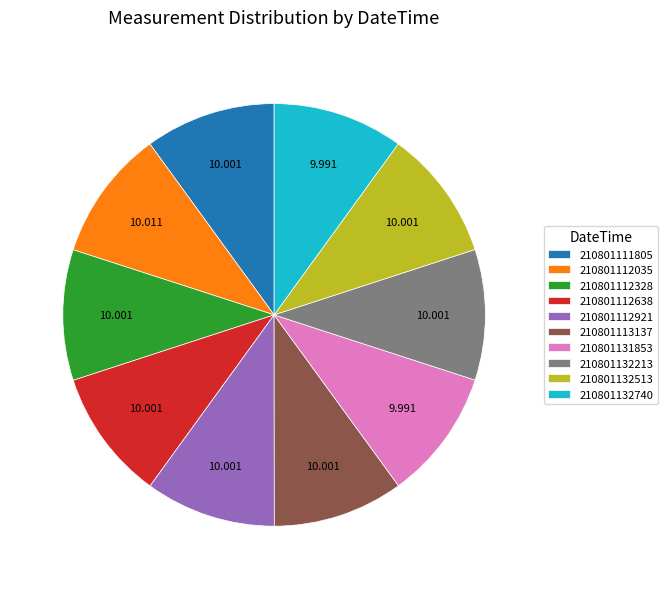

Does 210801112921 represent more than half of the total?

No